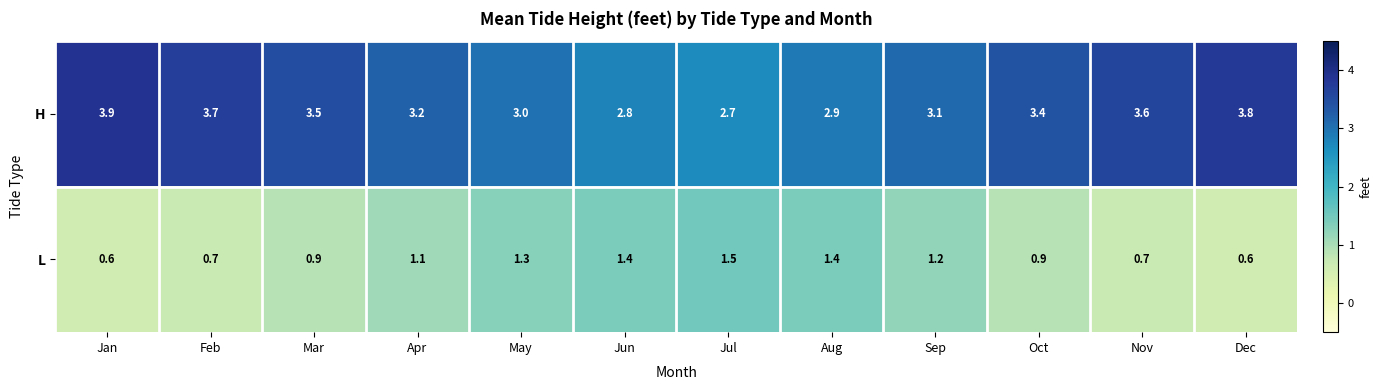

What is the smallest value displayed?

0.6